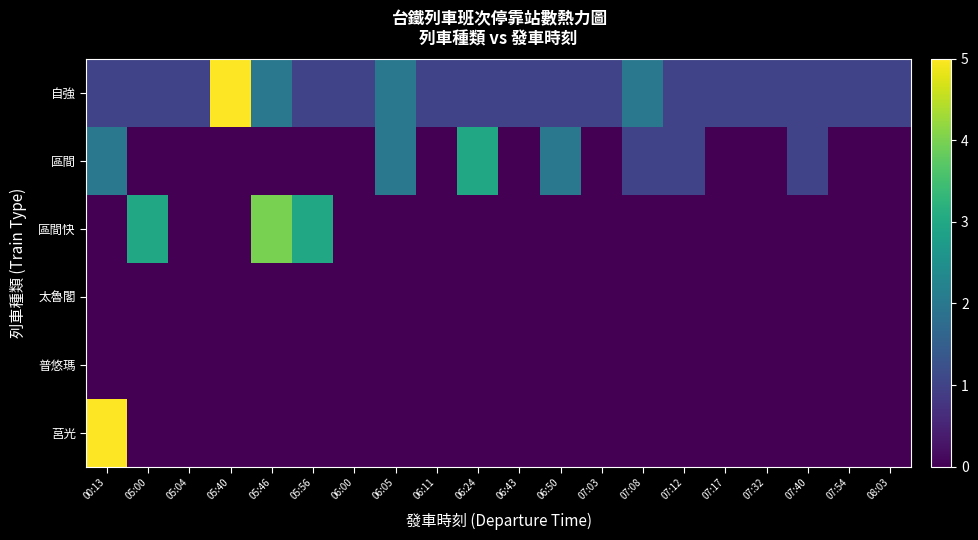

At 05:04, list the series in order from largest to smallest.

自強, 區間, 區間快, 太魯閣, 普悠瑪, 莒光